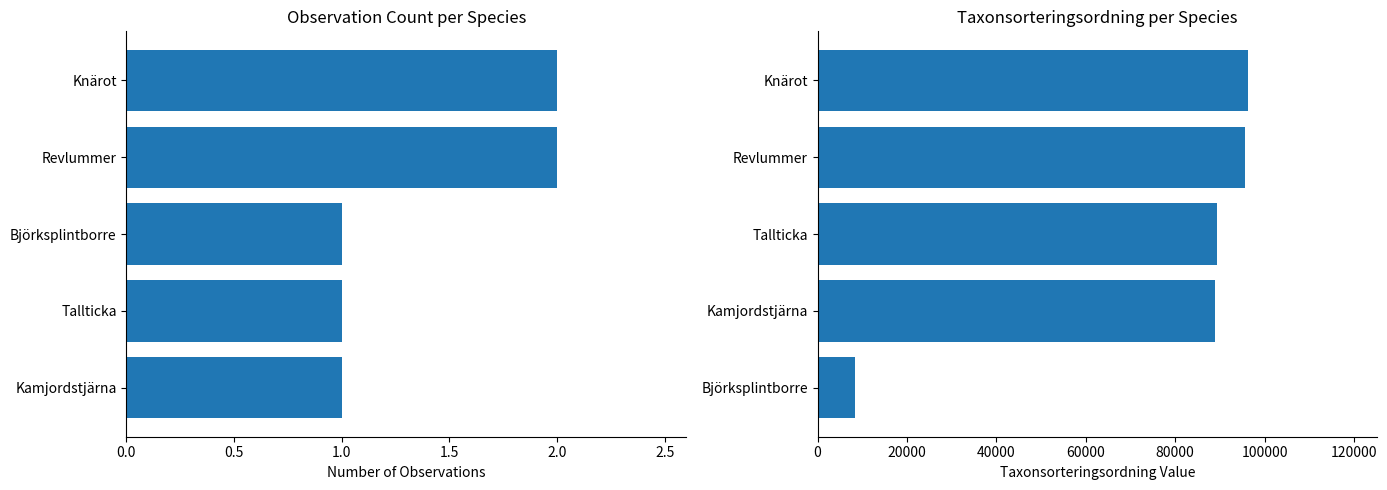

Count the number of data series in this chart.

2